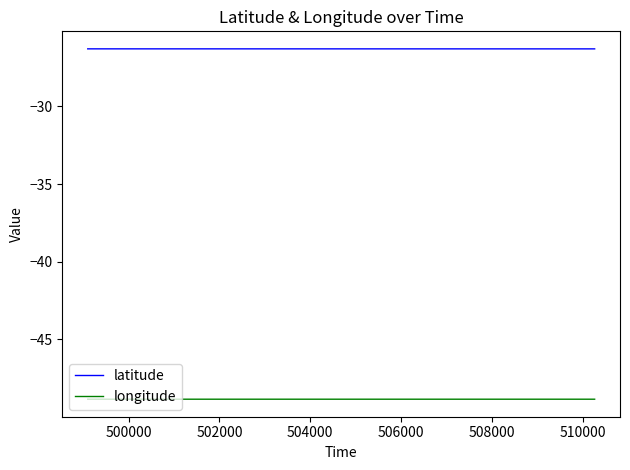

Rank the series by their maximum value, from highest to lowest.

latitude, longitude